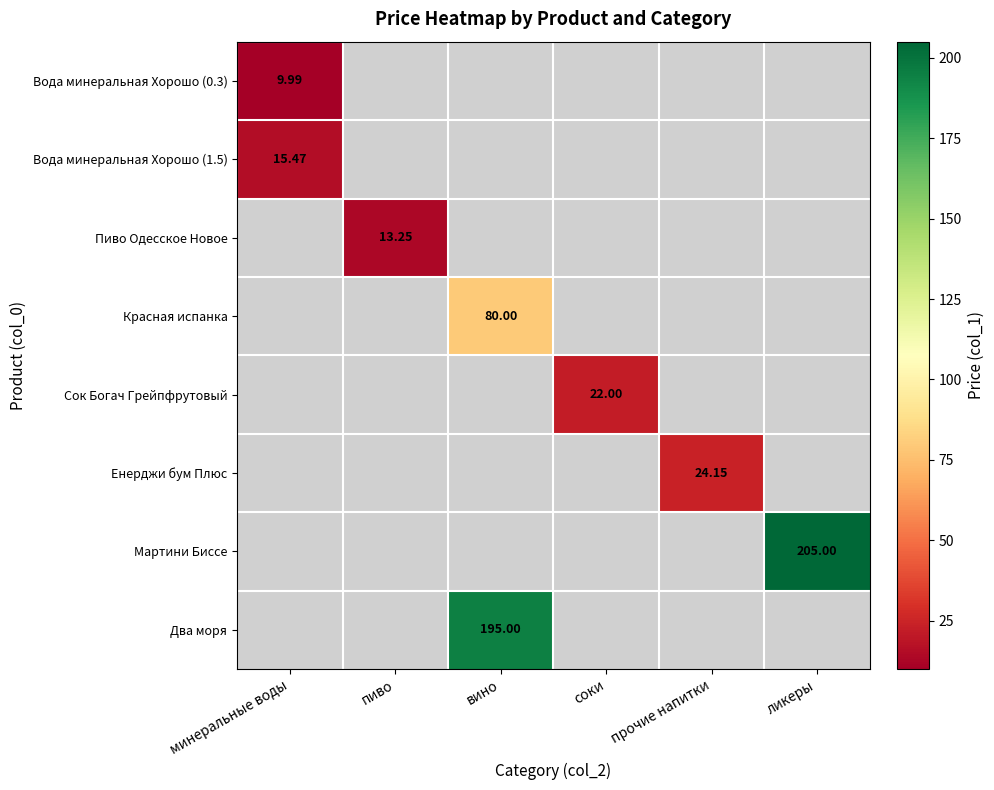

List the labels in order of Два моря value, smallest first.

минеральные воды, пиво, вино, соки, прочие напитки, ликеры